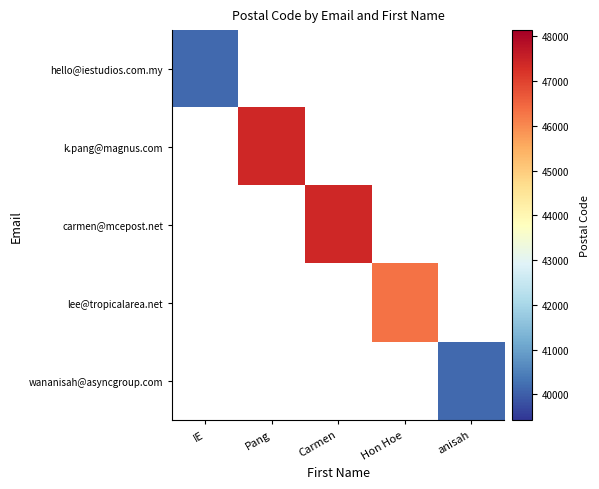

At how many categories does at least one series exceed 44221?

3